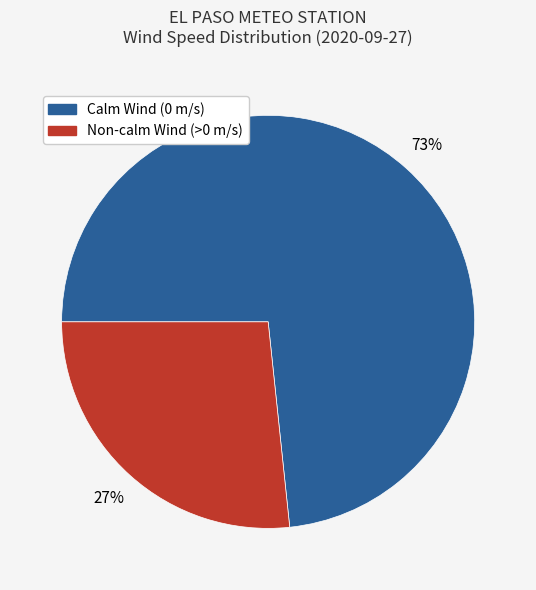

To the nearest percent, what is the average slice percentage?

50%